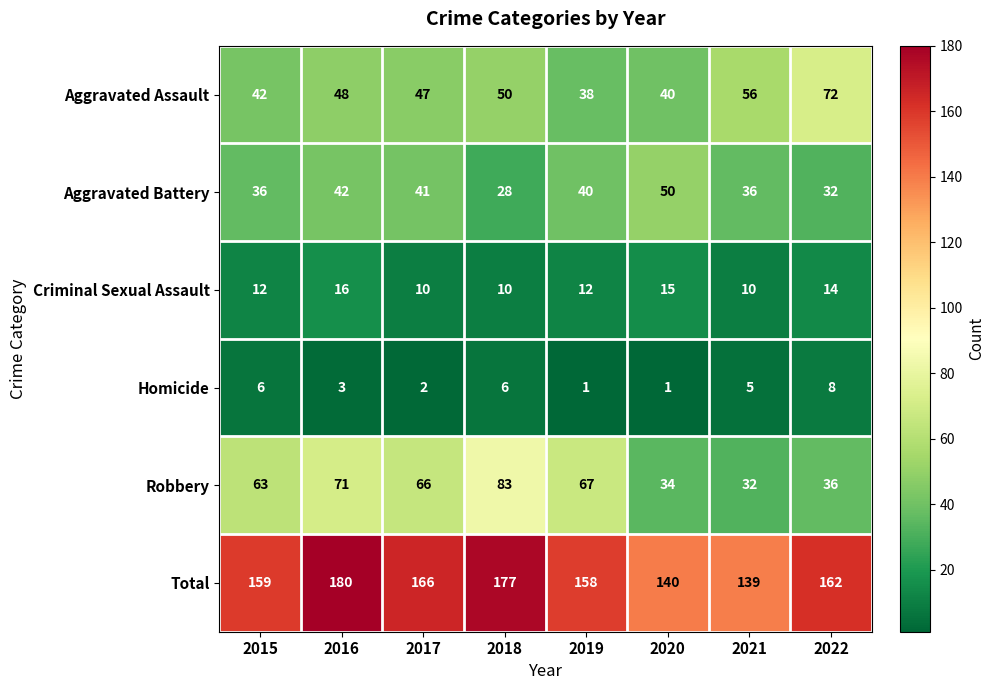

True or false: Robbery has a value of 67 at 2019.

True